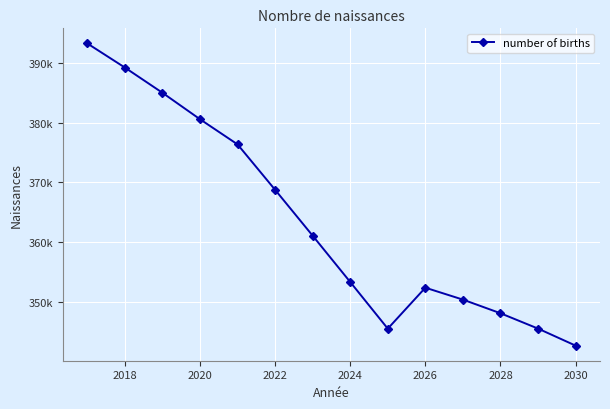

Does the chart have visible grid lines?

Yes